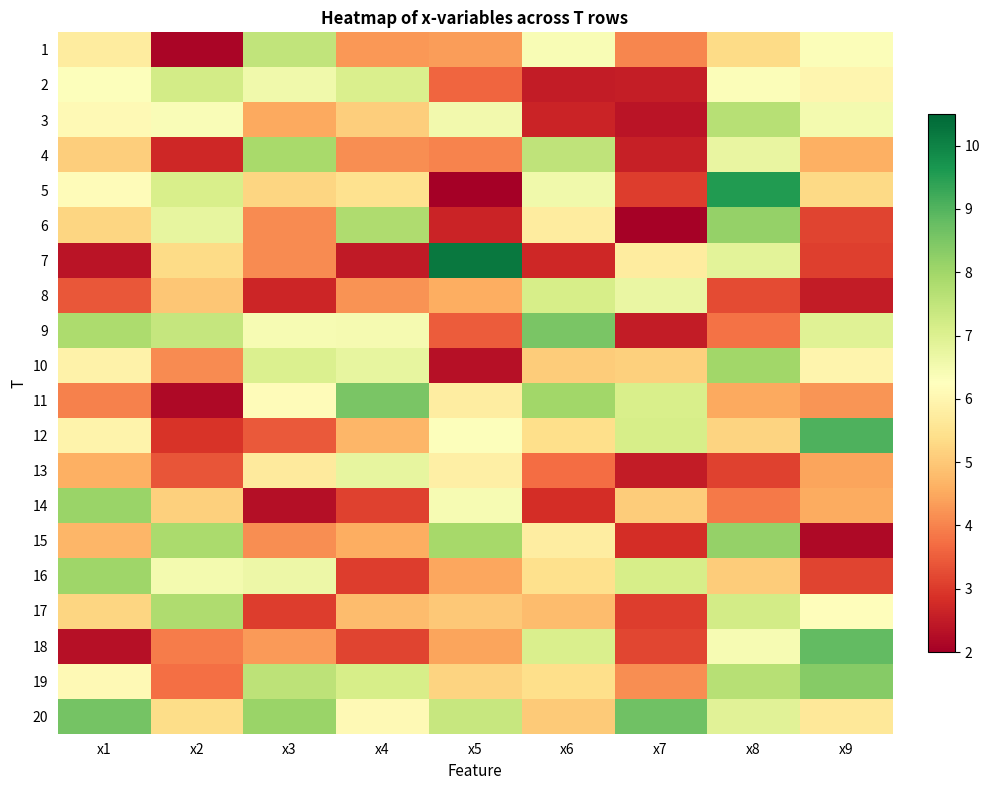

How many distinct data groups are displayed?

20